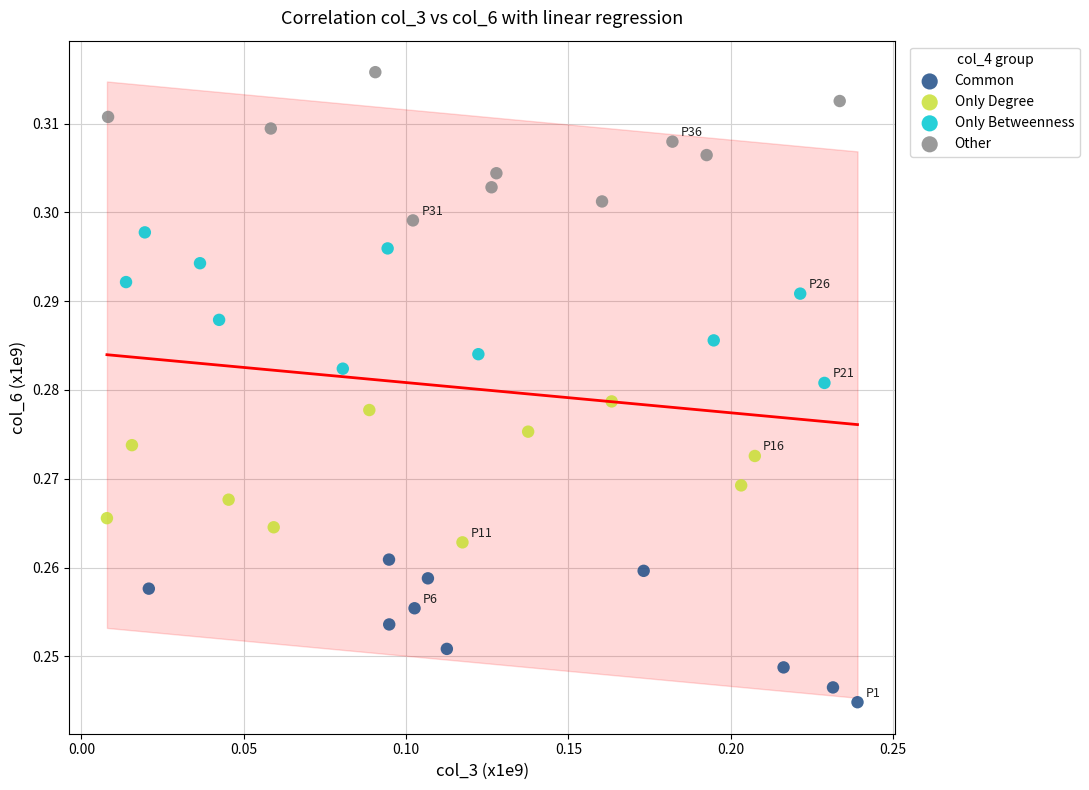

Which series has the widest spread of Y values?

Only Betweenness